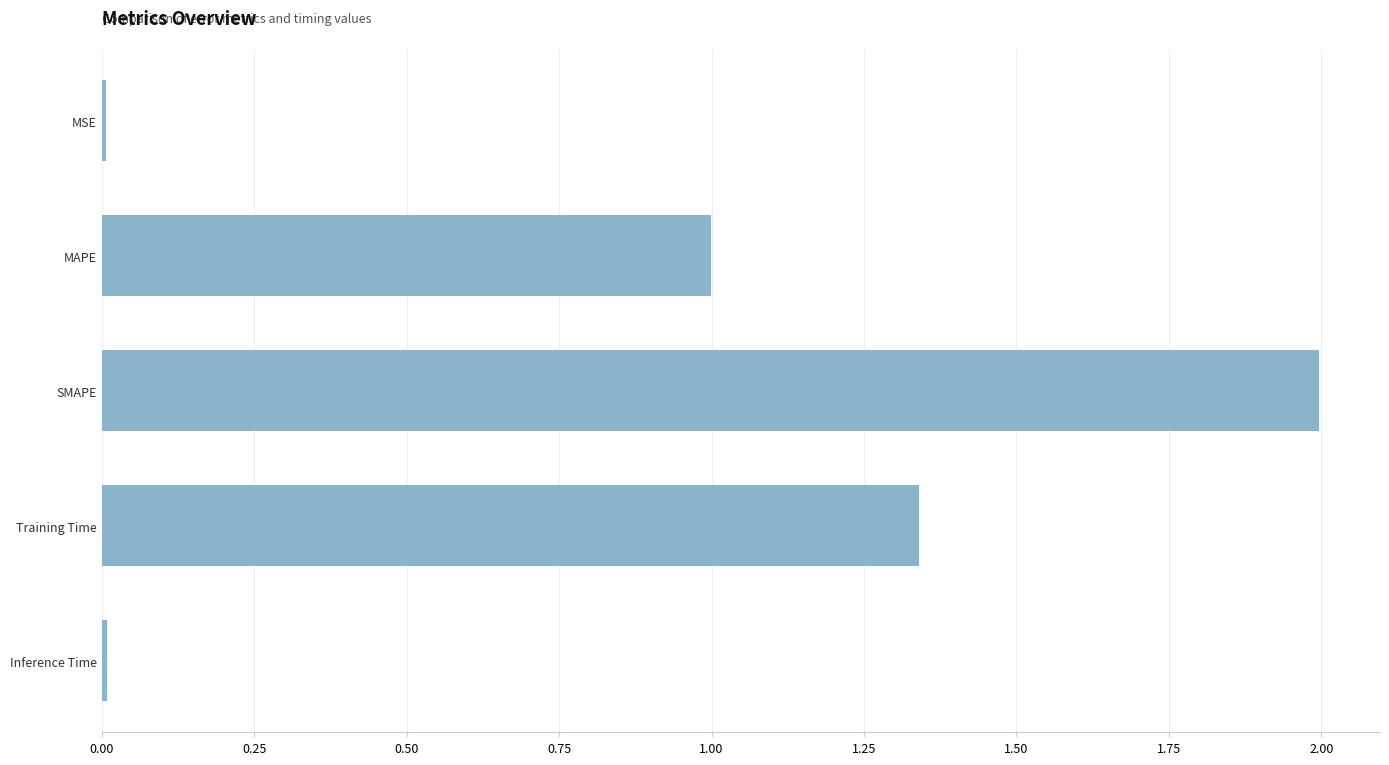

Between MAPE and Training Time, which is larger?

Training Time